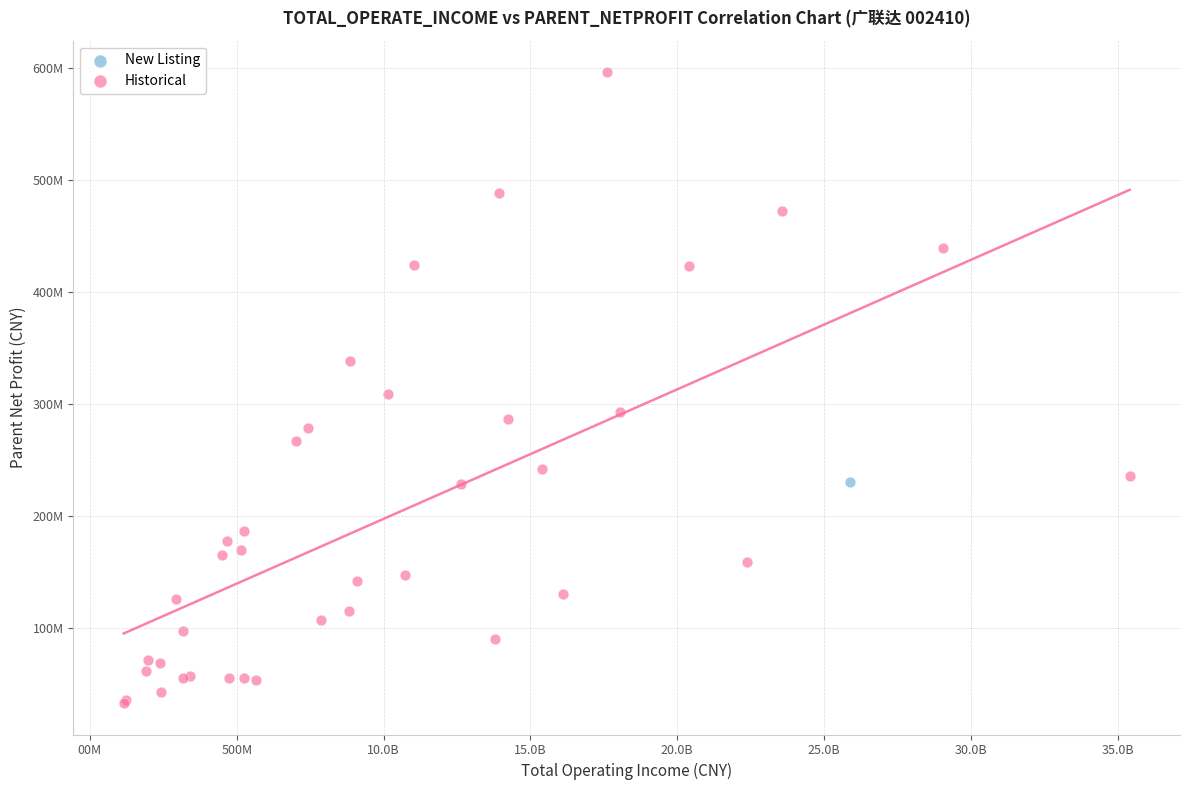

What are all the series names shown in the legend?

New Listing, Historical